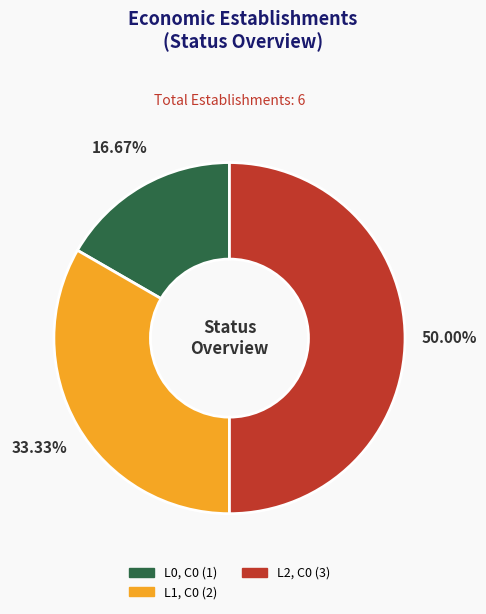

What percentage is the L2, C0 slice, to the nearest percent?

50%